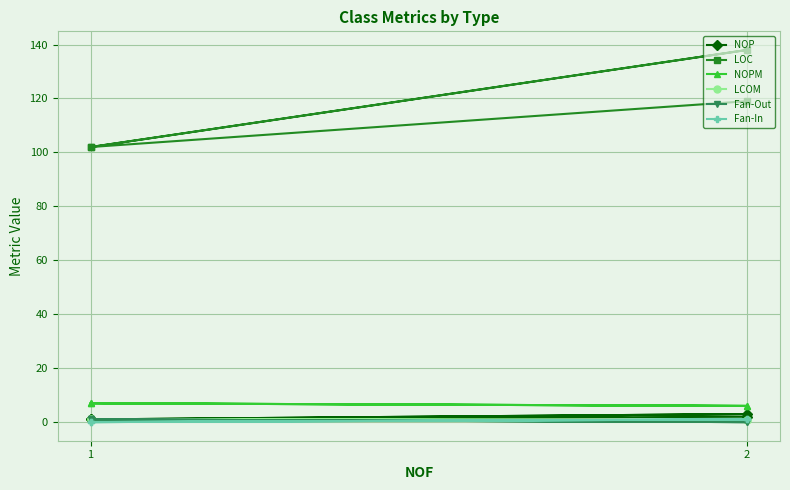

Which series has the largest range (max minus min)?

LOC